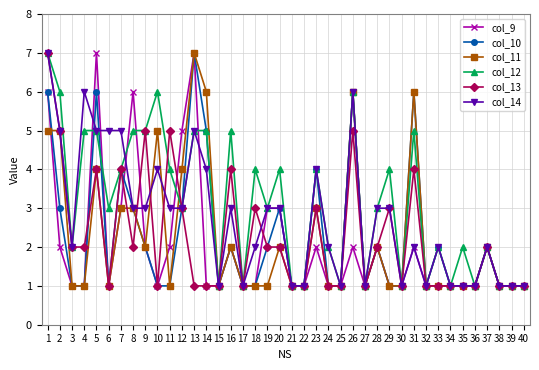

Reading right to left, extract all data points from this chart.

col_9: 40=1	39=1	38=1	37=2	36=1	35=1	34=1	33=1	32=1	31=2	30=1	29=1	28=2	27=1	26=2	25=1	24=1	23=2	22=1	21=1	20=3	19=3	18=1	17=1	16=2	15=1	14=1	13=7	12=5	11=2	10=1	9=2	8=6	7=3	6=1	5=7	4=1	3=1	2=2	1=6
col_10: 40=1	39=1	38=1	37=2	36=1	35=1	34=1	33=2	32=1	31=6	30=1	29=1	28=2	27=1	26=6	25=1	24=1	23=4	22=1	21=1	20=3	19=2	18=1	17=1	16=2	15=1	14=5	13=7	12=3	11=1	10=1	9=2	8=3	7=4	6=1	5=6	4=1	3=1	2=3	1=6
col_11: 40=1	39=1	38=1	37=2	36=1	35=1	34=1	33=1	32=1	31=6	30=1	29=1	28=2	27=1	26=6	25=1	24=1	23=3	22=1	21=1	20=2	19=1	18=1	17=1	16=2	15=1	14=6	13=7	12=4	11=1	10=5	9=2	8=3	7=3	6=1	5=4	4=1	3=1	2=5	1=5
col_12: 40=1	39=1	38=1	37=2	36=1	35=2	34=1	33=2	32=1	31=5	30=1	29=4	28=3	27=1	26=6	25=1	24=2	23=4	22=1	21=1	20=4	19=3	18=4	17=1	16=5	15=1	14=5	13=5	12=3	11=4	10=6	9=5	8=5	7=4	6=3	5=5	4=5	3=2	2=6	1=7
col_13: 40=1	39=1	38=1	37=2	36=1	35=1	34=1	33=1	32=1	31=4	30=1	29=3	28=2	27=1	26=5	25=1	24=1	23=3	22=1	21=1	20=2	19=2	18=3	17=1	16=4	15=1	14=1	13=1	12=3	11=5	10=1	9=5	8=2	7=4	6=1	5=4	4=2	3=2	2=5	1=7
col_14: 40=1	39=1	38=1	37=2	36=1	35=1	34=1	33=2	32=1	31=2	30=1	29=3	28=3	27=1	26=6	25=1	24=2	23=4	22=1	21=1	20=3	19=3	18=2	17=1	16=3	15=1	14=4	13=5	12=3	11=3	10=4	9=3	8=3	7=5	6=5	5=5	4=6	3=2	2=5	1=7